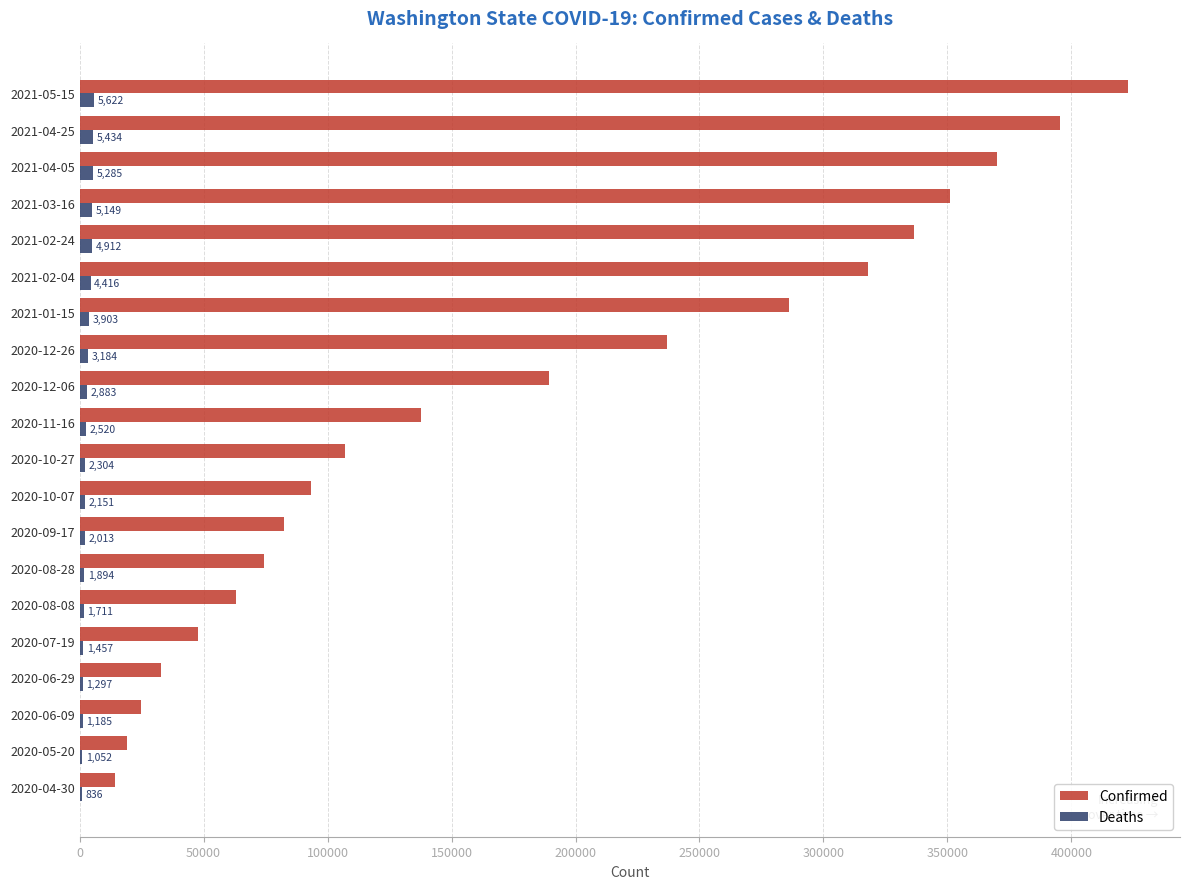

What is the sum of the Confirmed values at 2020-06-09 and 2020-08-08?

87819